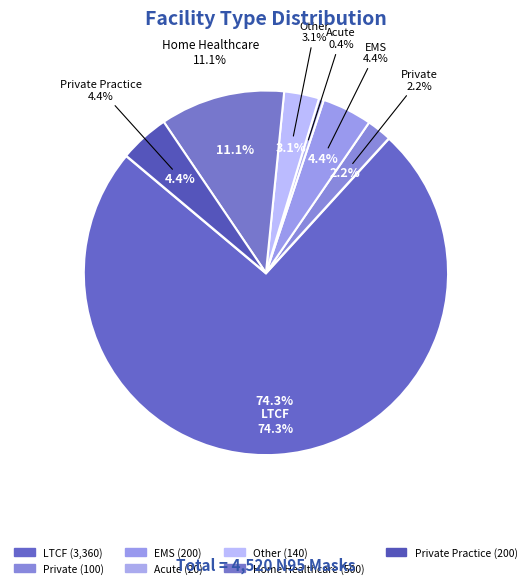

Which slice is the smallest?

Acute